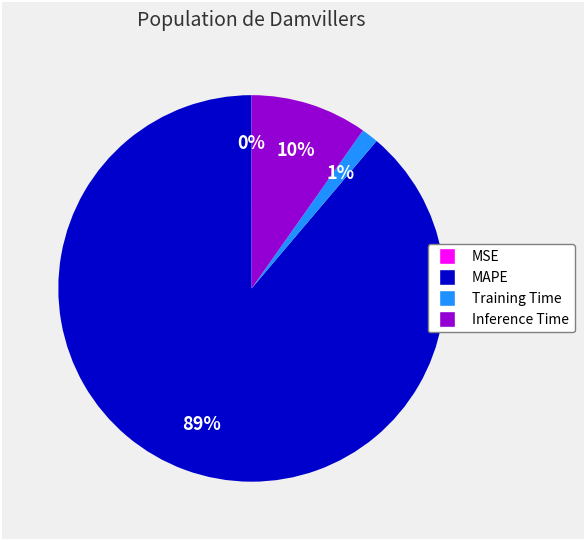

To the nearest percent, what is the difference between the largest and smallest slice percentages?

89%